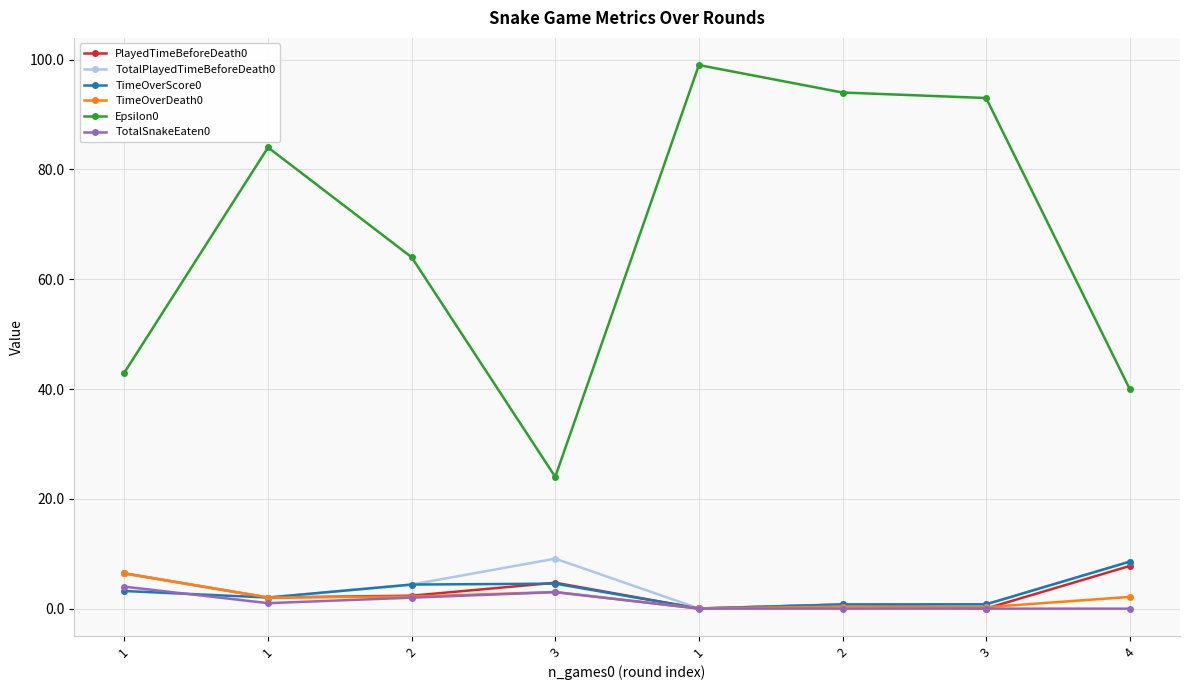

Is it true that Epsilon0 equals 24.0 at 3?

True